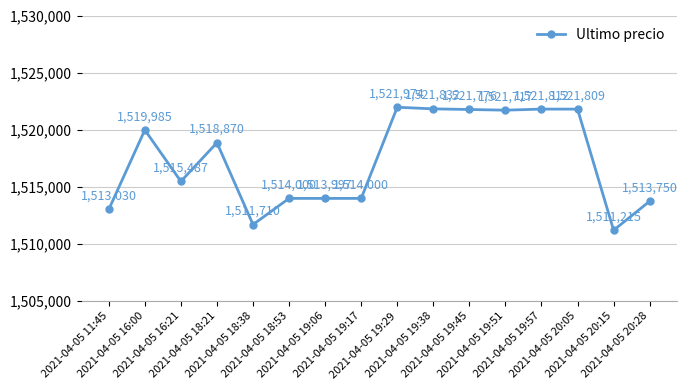

What is the label of the 1st point from the right?

2021-04-05 20:28